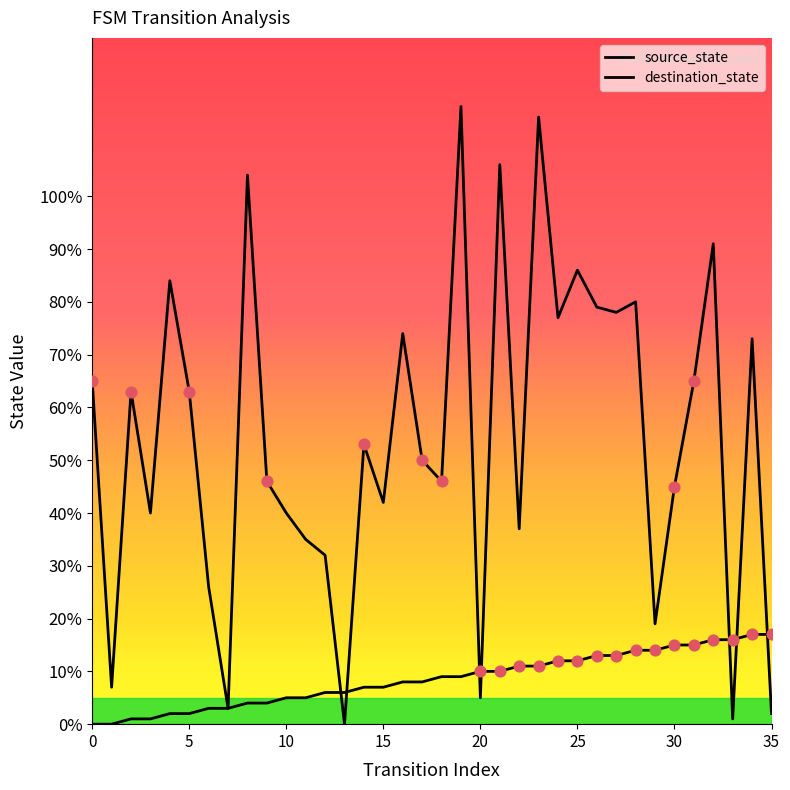

At how many categories does at least one series exceed 104?

3